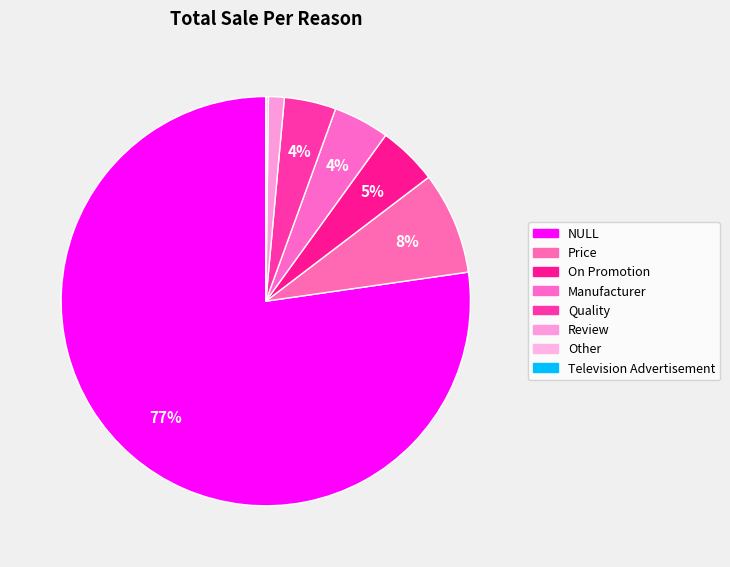

How much of the chart is everything except Quality?

95.9%